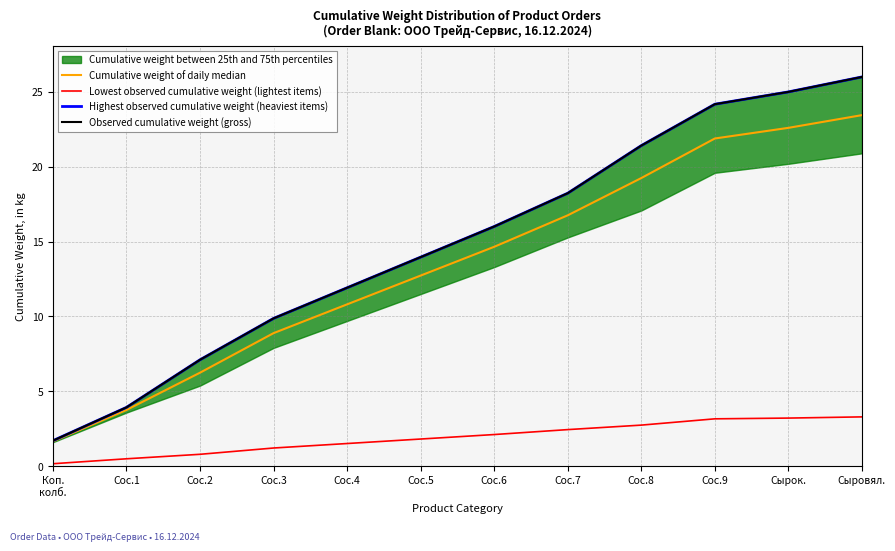

Where is Observed cumulative weight (gross) nearest to the value 13?

Сос.5